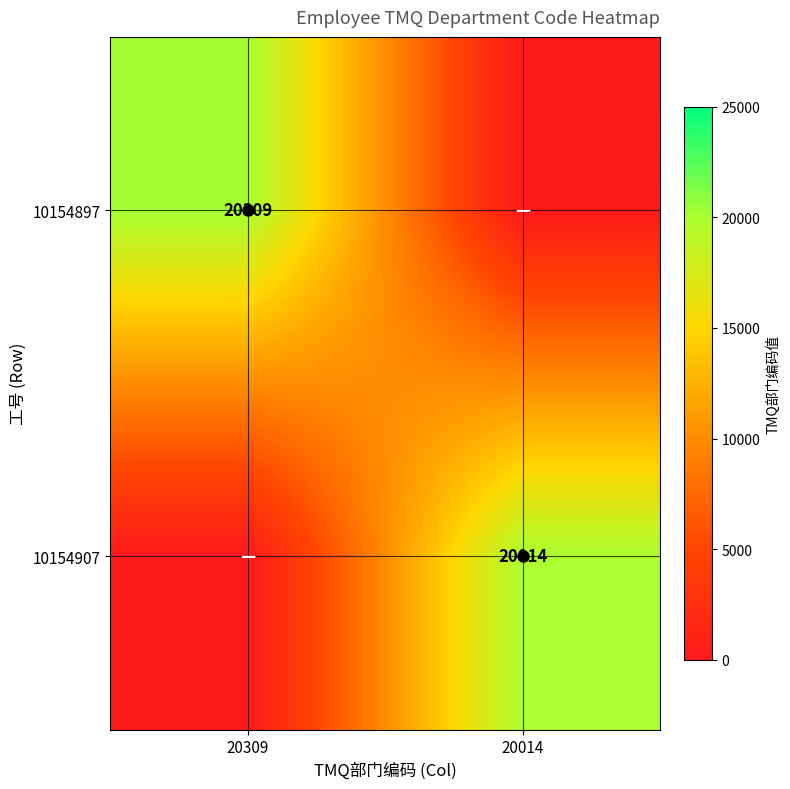

Between 20309 and 20014, which is larger?

20309